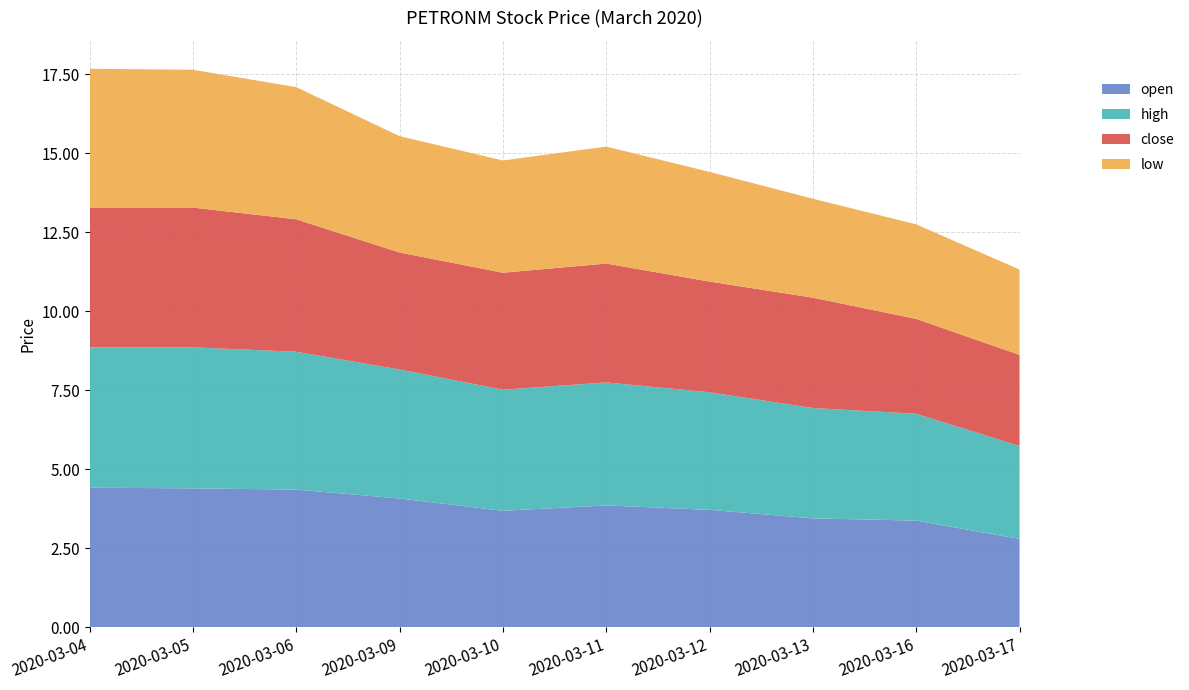

Reading left to right, transcribe all the data shown in this chart.

open: 2020-03-04=4.4	2020-03-05=4.4	2020-03-06=4.4	2020-03-09=4.1	2020-03-10=3.7	2020-03-11=3.9	2020-03-12=3.7	2020-03-13=3.5	2020-03-16=3.4	2020-03-17=2.8
high: 2020-03-04=4.4	2020-03-05=4.5	2020-03-06=4.4	2020-03-09=4.1	2020-03-10=3.8	2020-03-11=3.9	2020-03-12=3.7	2020-03-13=3.5	2020-03-16=3.4	2020-03-17=2.9
close: 2020-03-04=4.4	2020-03-05=4.4	2020-03-06=4.2	2020-03-09=3.7	2020-03-10=3.7	2020-03-11=3.8	2020-03-12=3.5	2020-03-13=3.5	2020-03-16=3.0	2020-03-17=2.9
low: 2020-03-04=4.4	2020-03-05=4.4	2020-03-06=4.2	2020-03-09=3.7	2020-03-10=3.5	2020-03-11=3.7	2020-03-12=3.5	2020-03-13=3.1	2020-03-16=3.0	2020-03-17=2.7